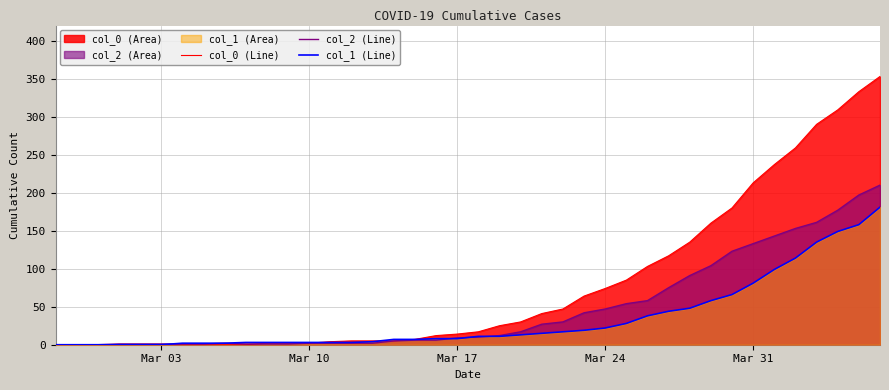

Which series has the widest spread of values?

col_0 (Line)